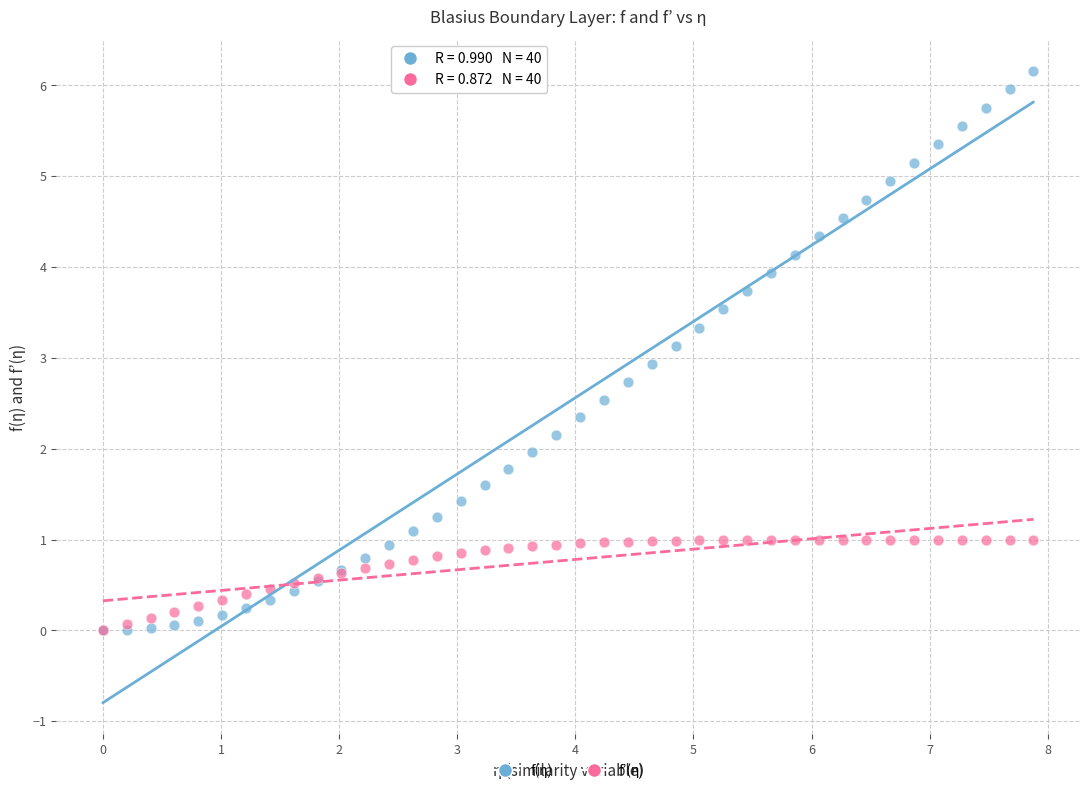

Which series has the largest Y range (max minus min)?

f(η)